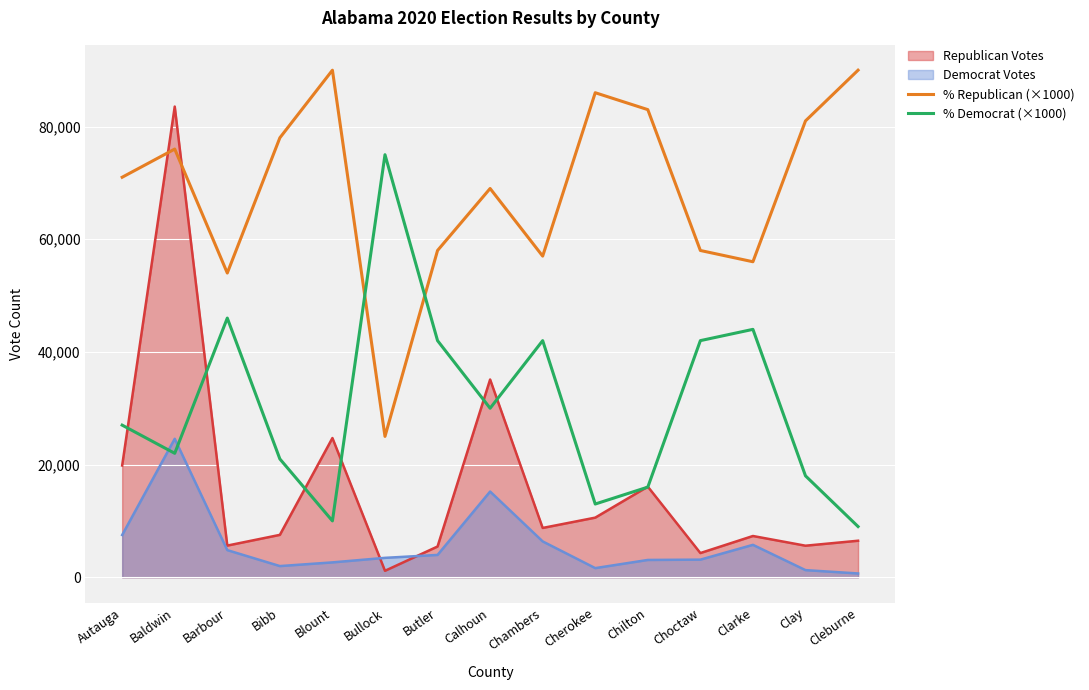

After their last crossing, which series has the higher values: % Democrat (×1000) or % Republican (×1000)?

% Republican (×1000)